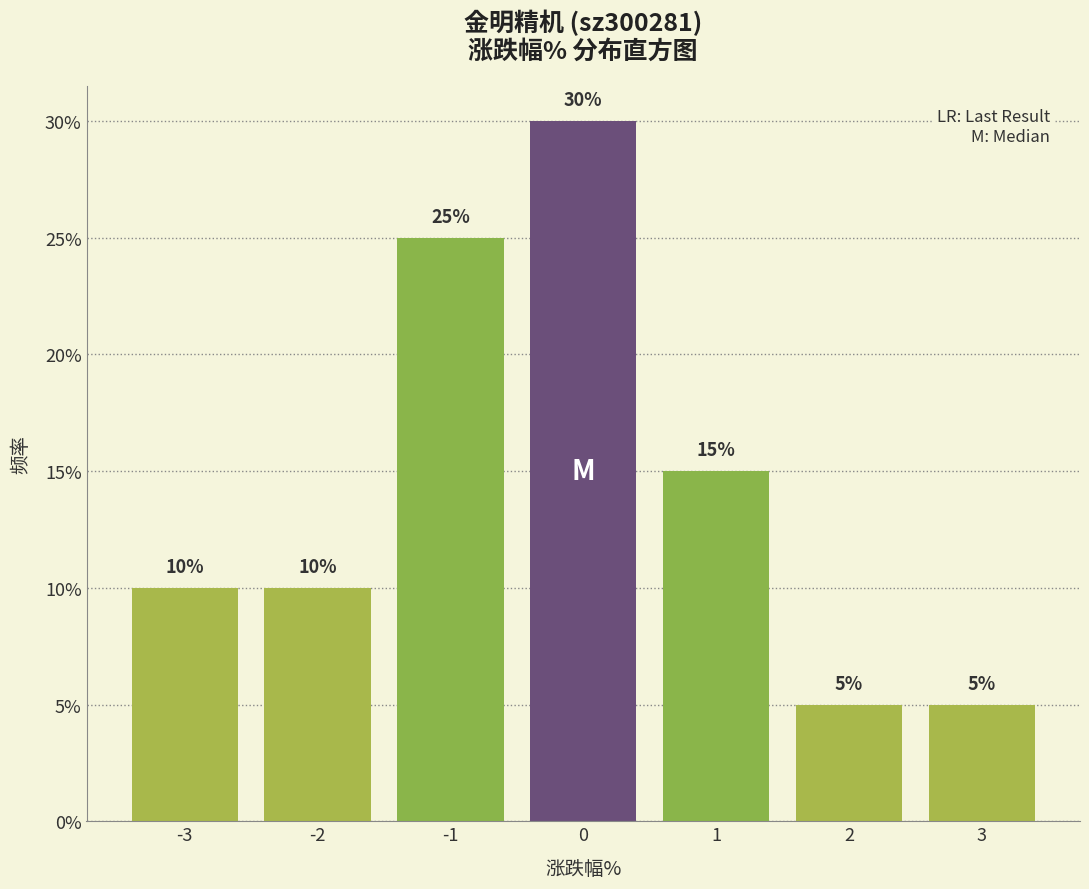

Are the bars horizontal?

No